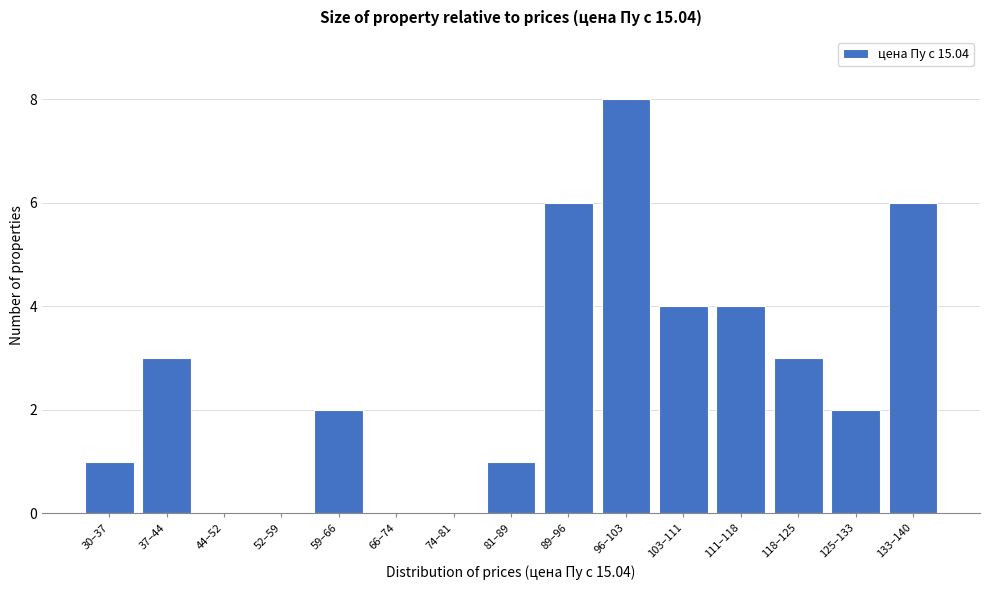

Reading left to right, list all the values displayed in this chart.

30–37=1	37–44=3	44–52=0	52–59=0	59–66=2	66–74=0	74–81=0	81–89=1	89–96=6	96–103=8	103–111=4	111–118=4	118–125=3	125–133=2	133–140=6